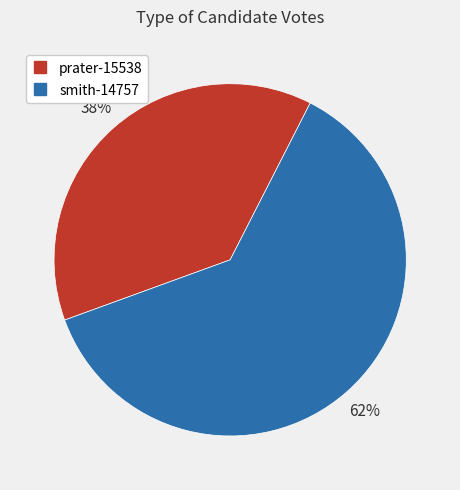

True or false: prater-15538 accounts for 38% of the total.

True